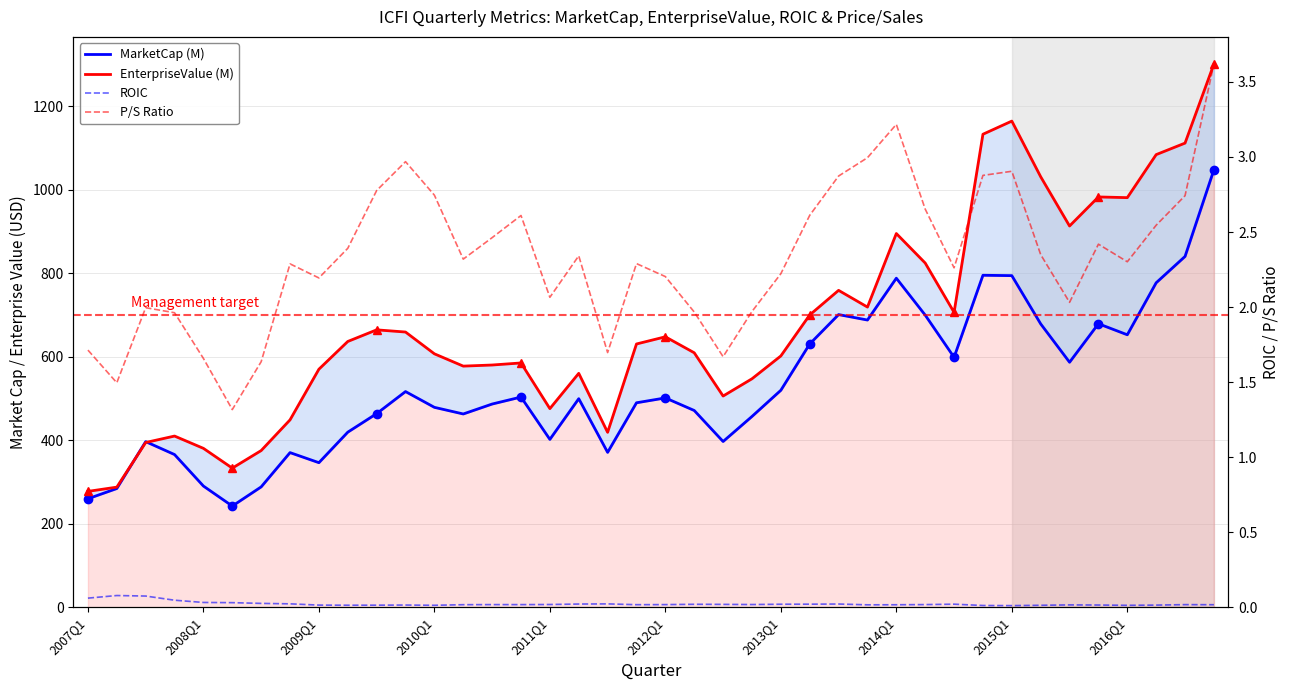

In ROIC, how many points are higher than both neighbors (excluding endpoints)?

9